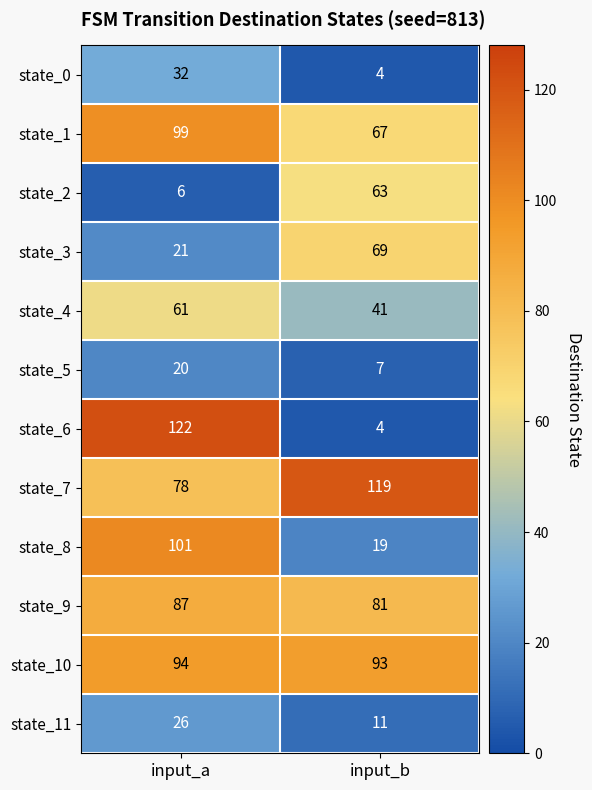

At which label is state_5 closest to 13?

input_b